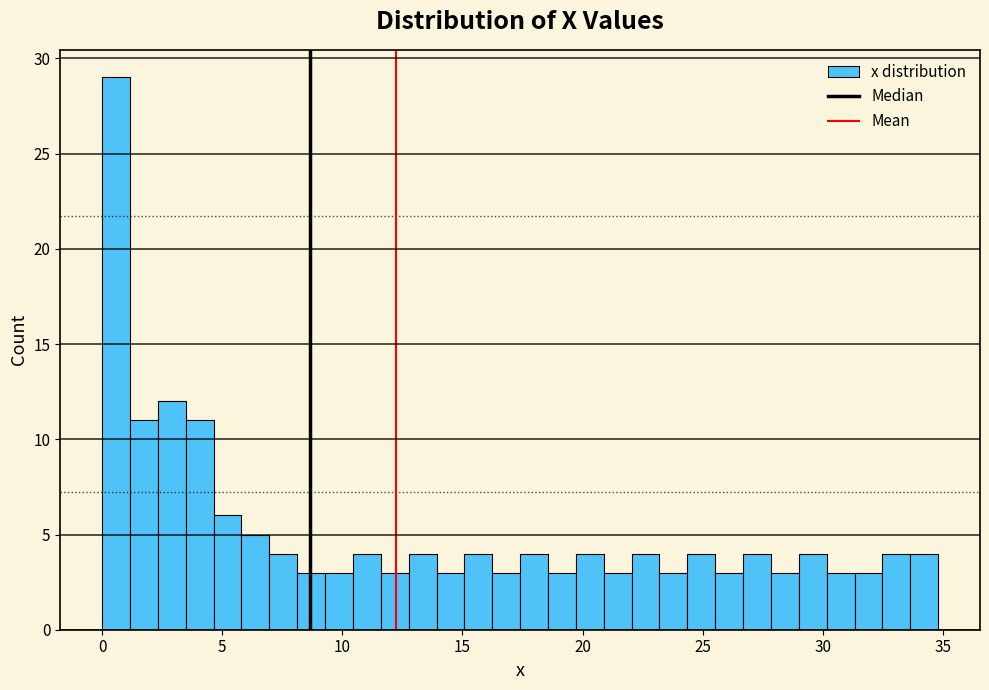

Around what value on the x-axis is the tallest bar? Give the approximate position of its centre, as read against the axis.

0.5